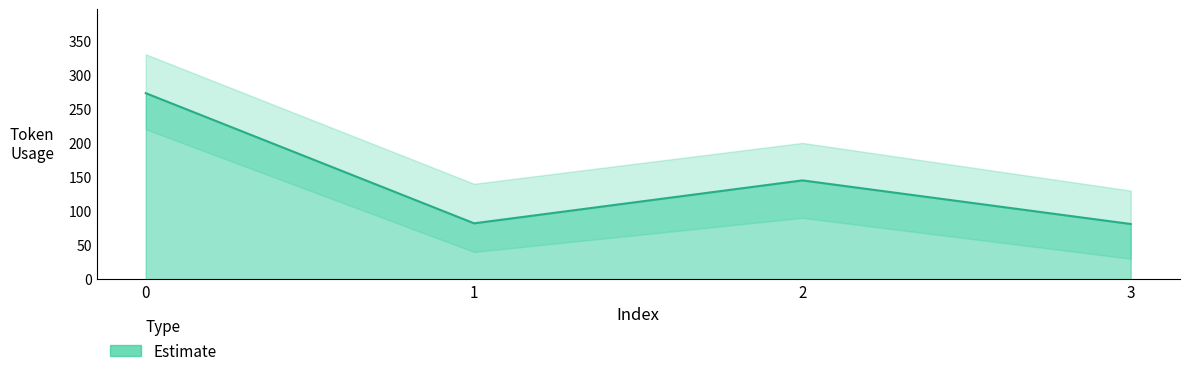

What is the sum of the values at 0 and 3?

354